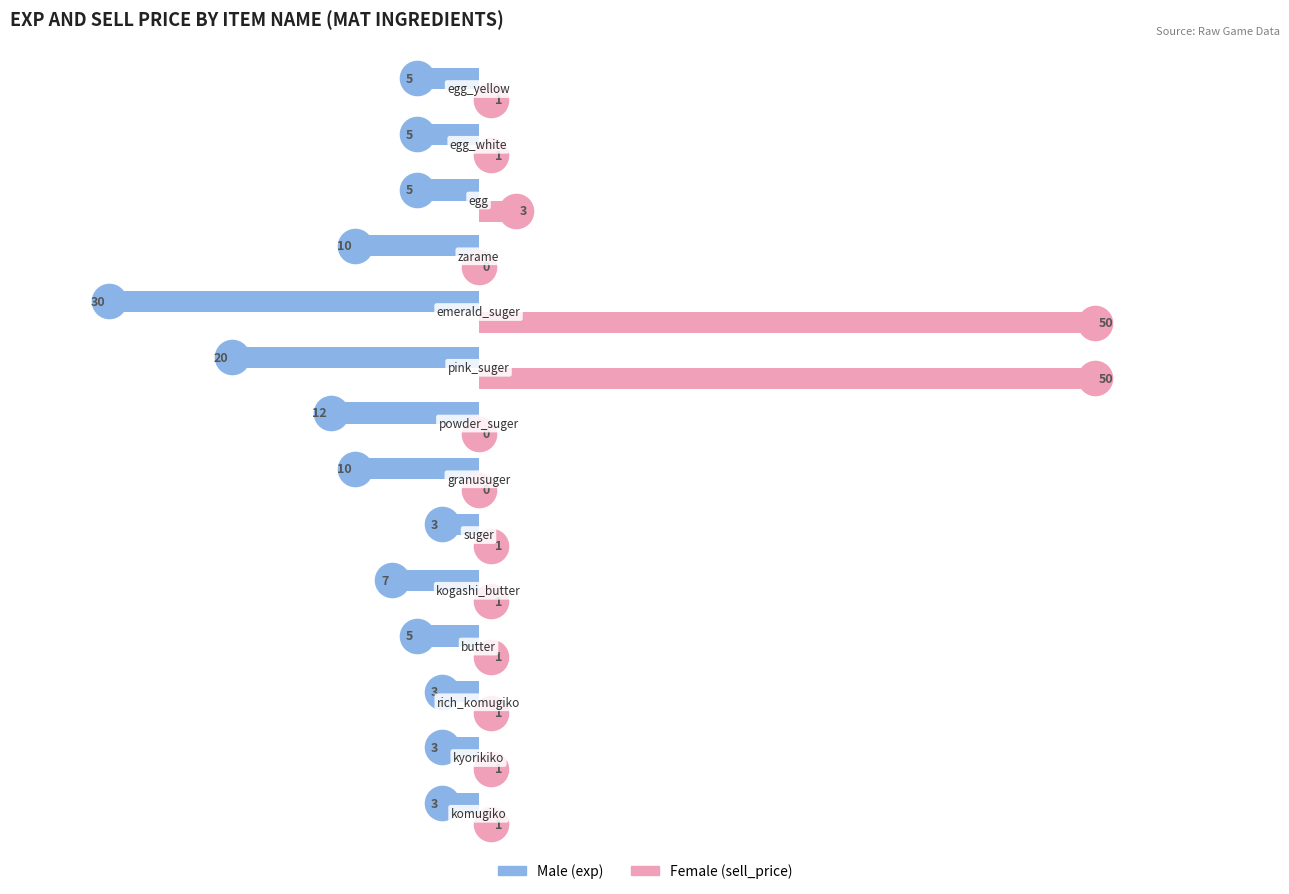

What is the greatest value displayed?

50